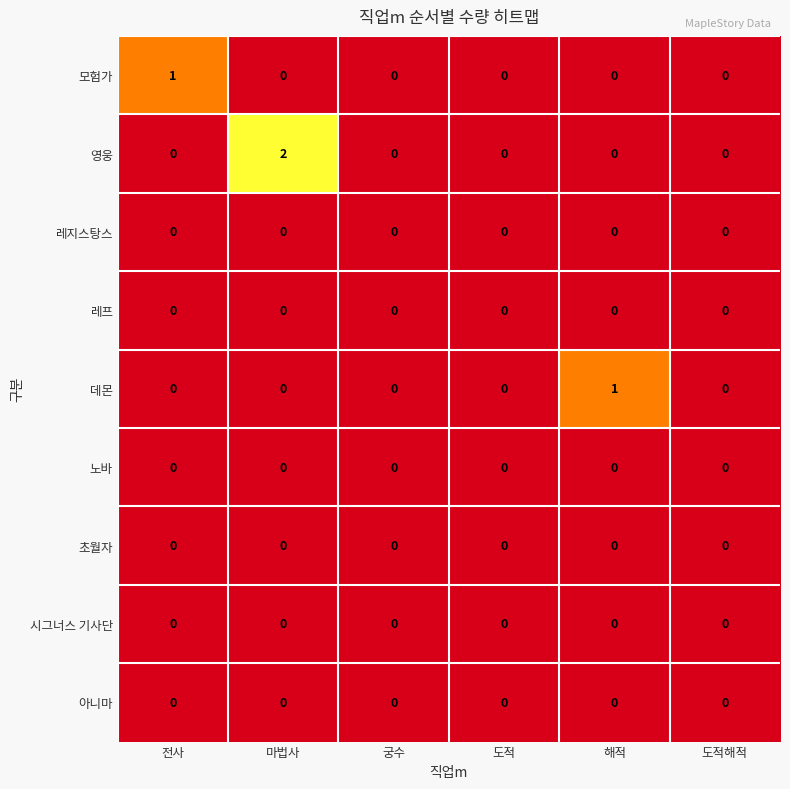

At which category is the sum across all series the highest?

마법사